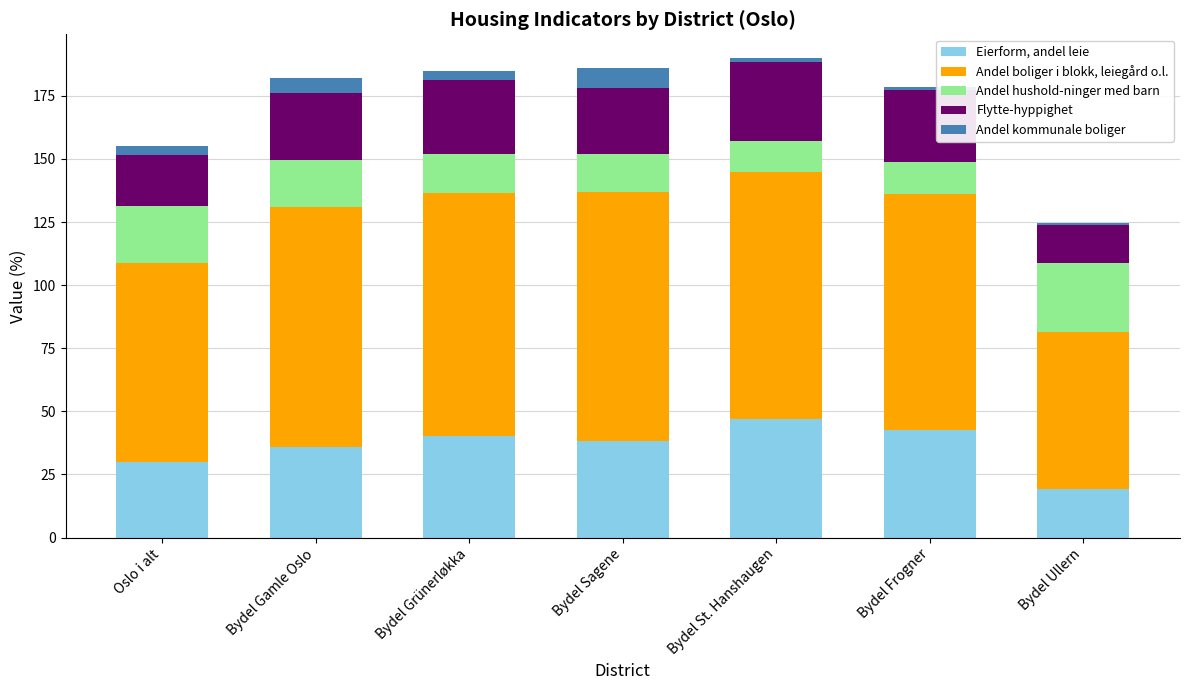

How many bars are there in total?

7